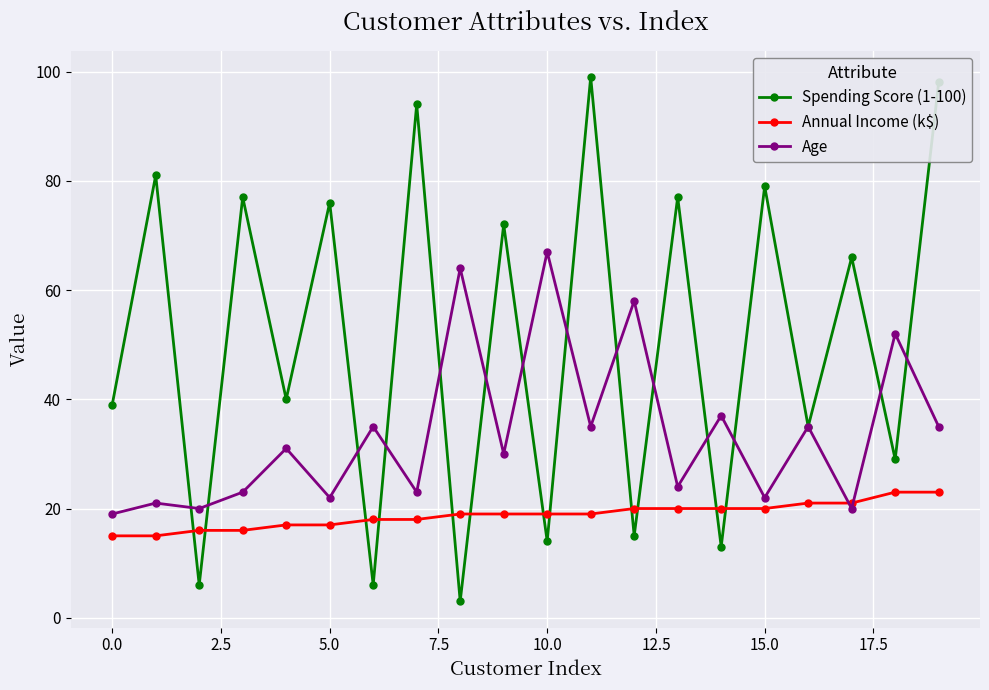

After their last crossing, which series has the higher values: Spending Score (1-100) or Annual Income (k$)?

Spending Score (1-100)